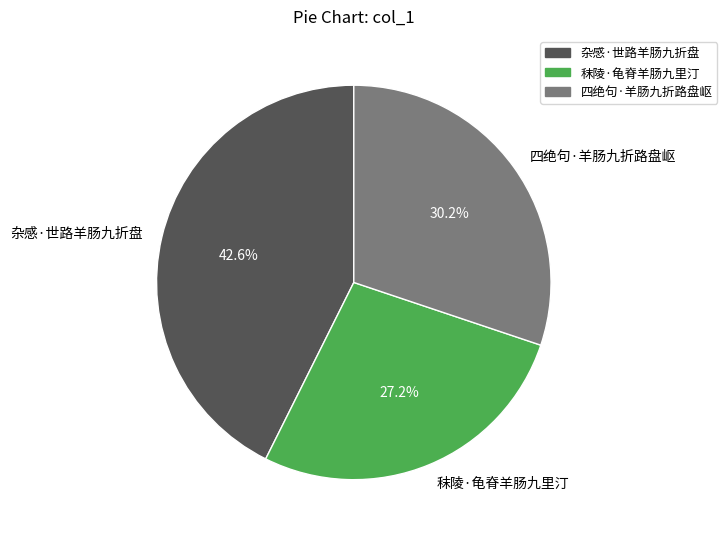

Between 秣陵·龟脊羊肠九里汀 and 四绝句·羊肠九折路盘岖, which is larger?

四绝句·羊肠九折路盘岖